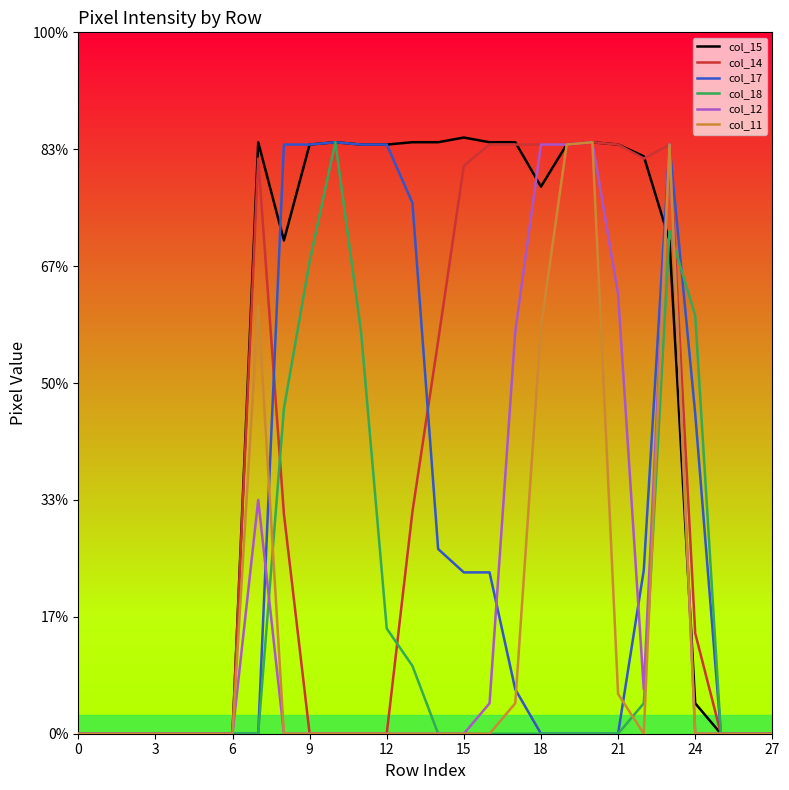

Is this an area chart (filled region under the line)?

No